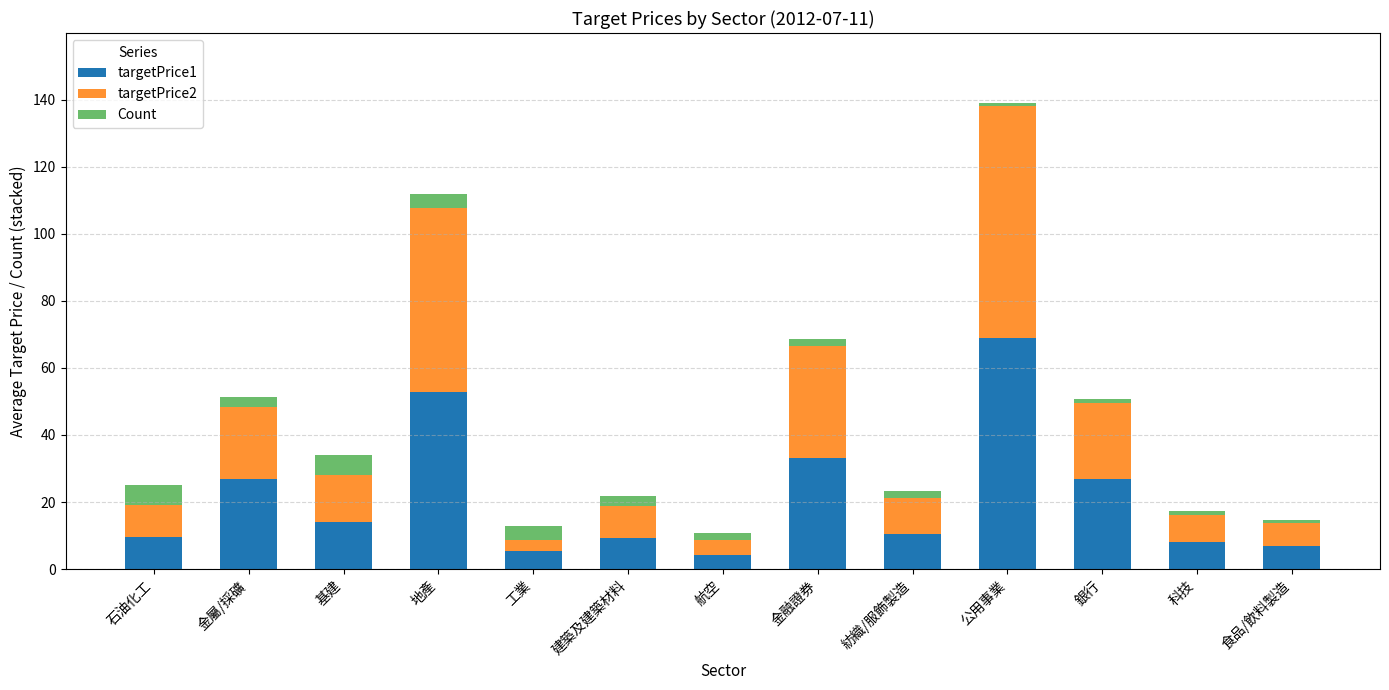

What is the difference between the maximum and second lowest values in the targetPrice1 series?

63.6